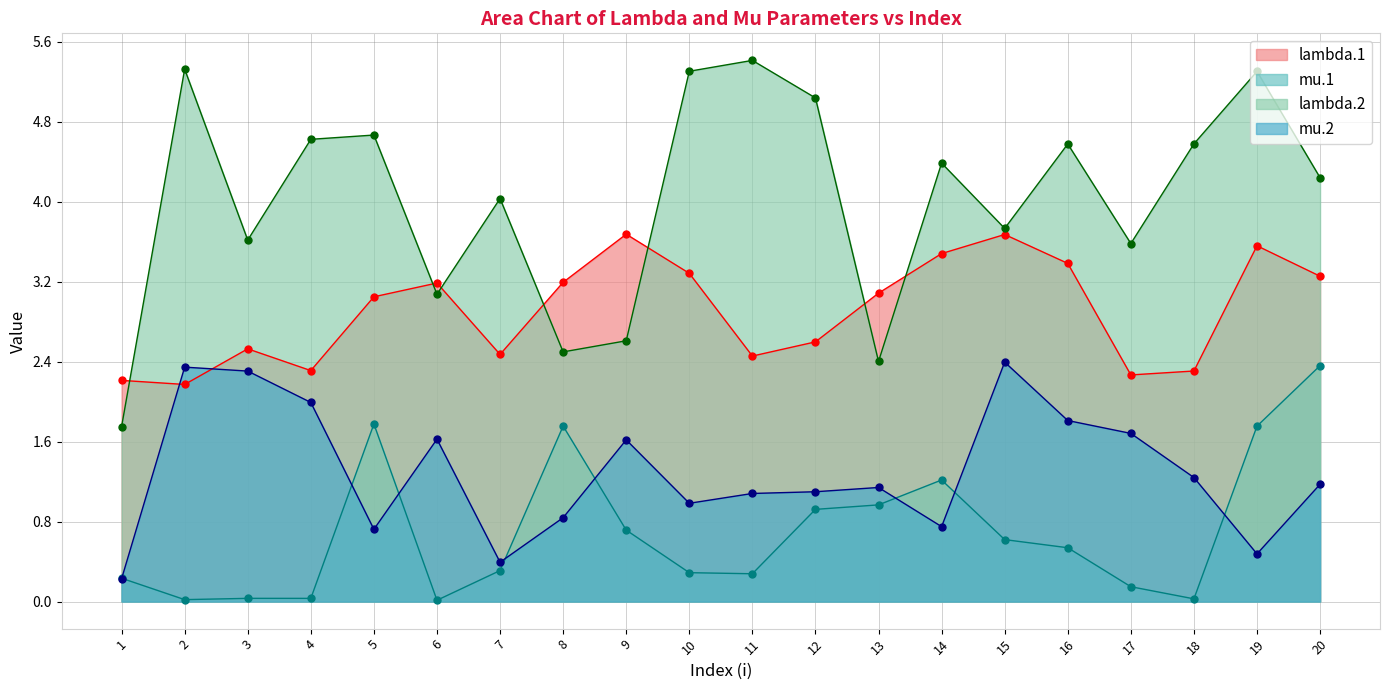

Which has a higher value, 7 or 2?

7